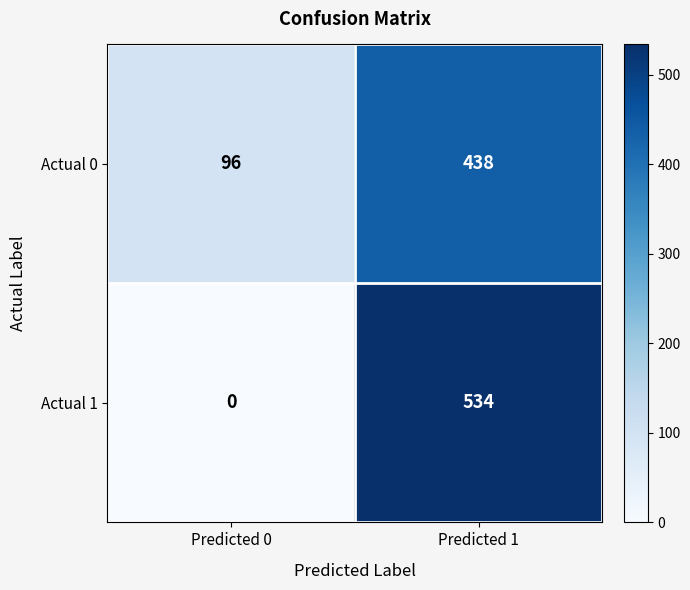

Read the Actual 0 value at Predicted 1, to the nearest 10.

440